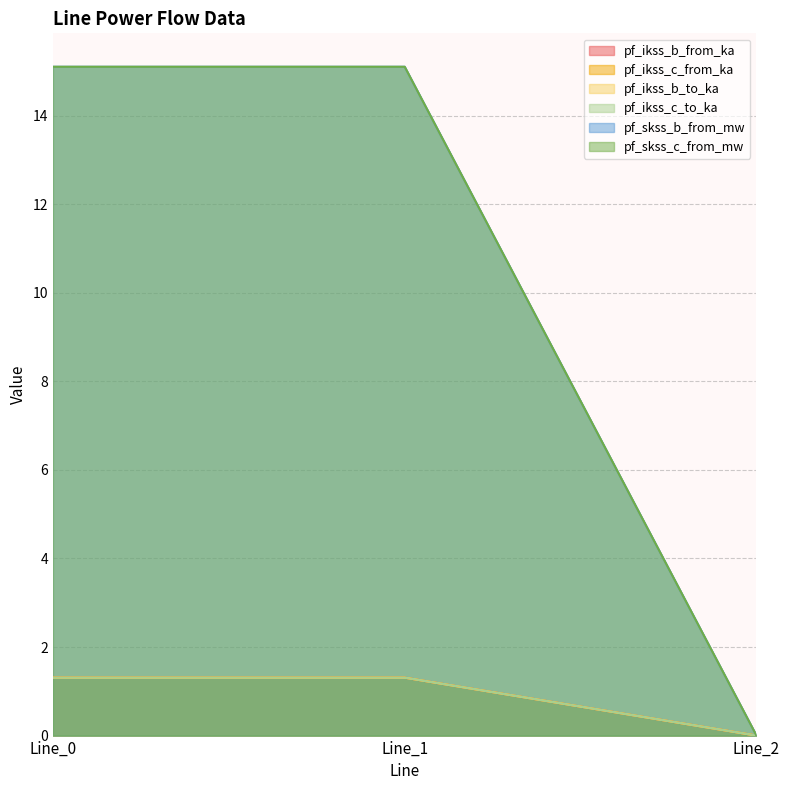

At Line_1, list the series in order from largest to smallest.

pf_ikss_c_from_ka, pf_skss_b_from_mw, pf_ikss_b_from_ka, pf_ikss_c_to_ka, pf_ikss_b_to_ka, pf_skss_c_from_mw